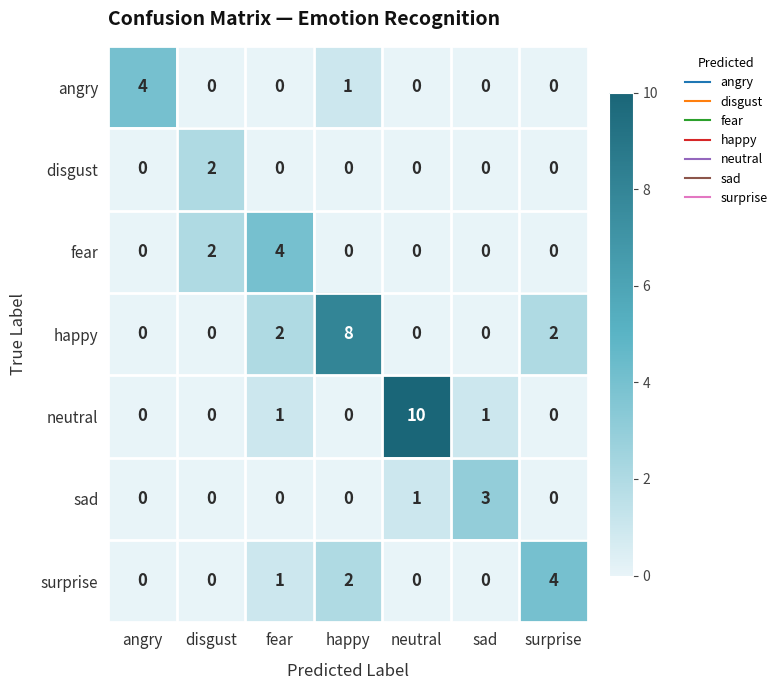

What is the total value across all series at happy?

11